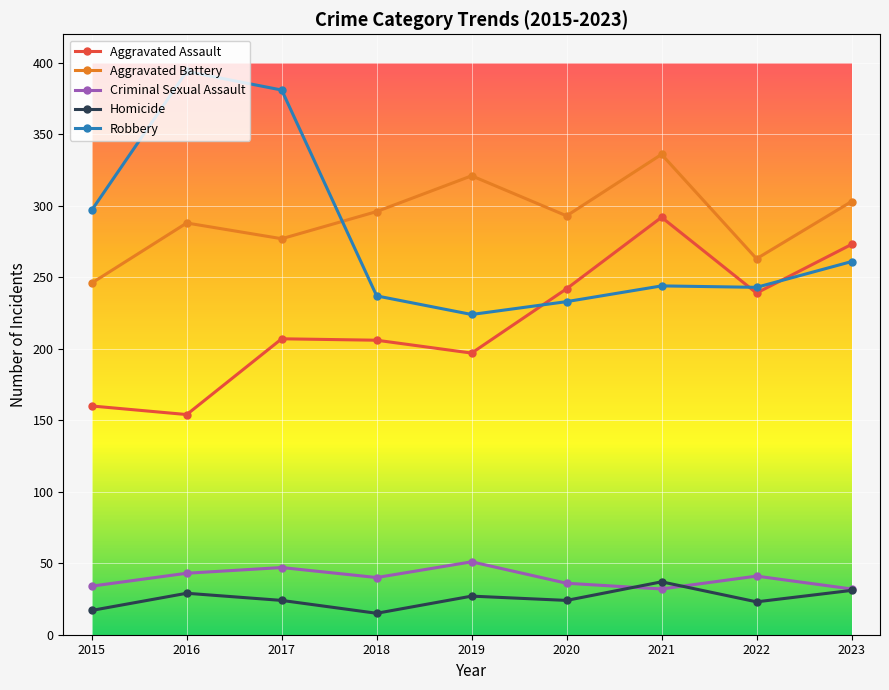

Count the number of data series in this chart.

5